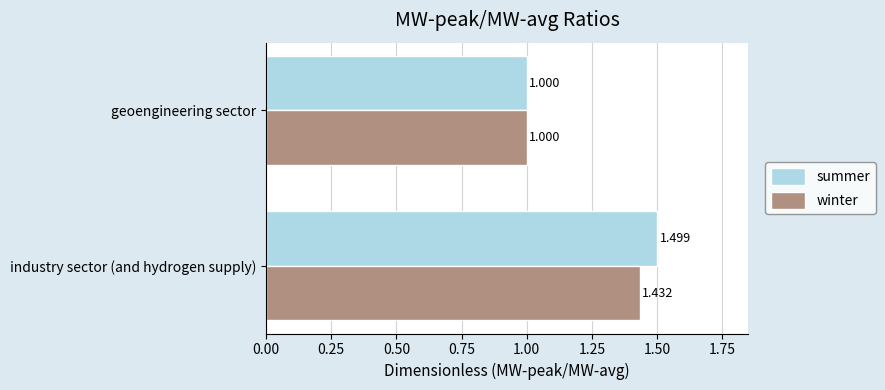

At which label is winter closest to 1?

geoengineering sector